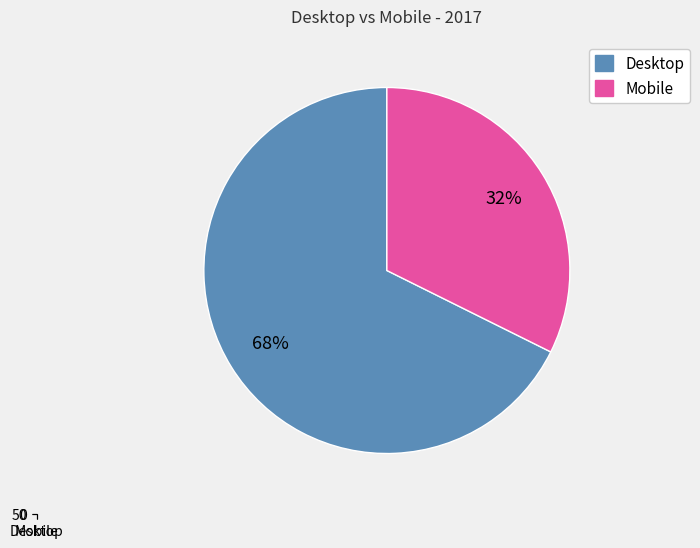

Rank the categories by value from lowest to highest.

Mobile, Desktop